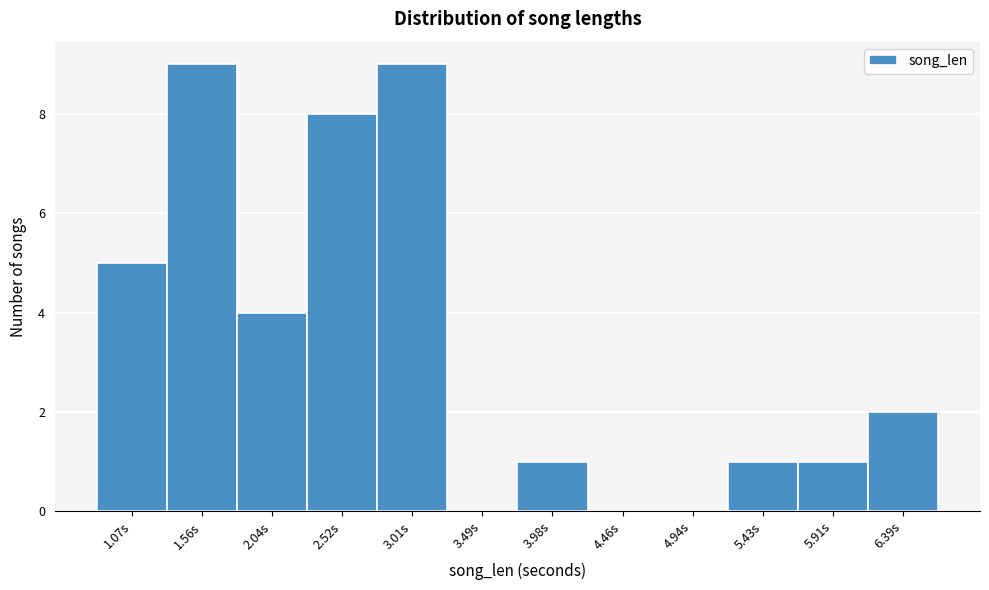

What is the height of the bar covering 3.75 to 4.20 on the x-axis? Neither the bar edges nor the heights are printed on the chart, so give them approximately, as read against the axes.

1